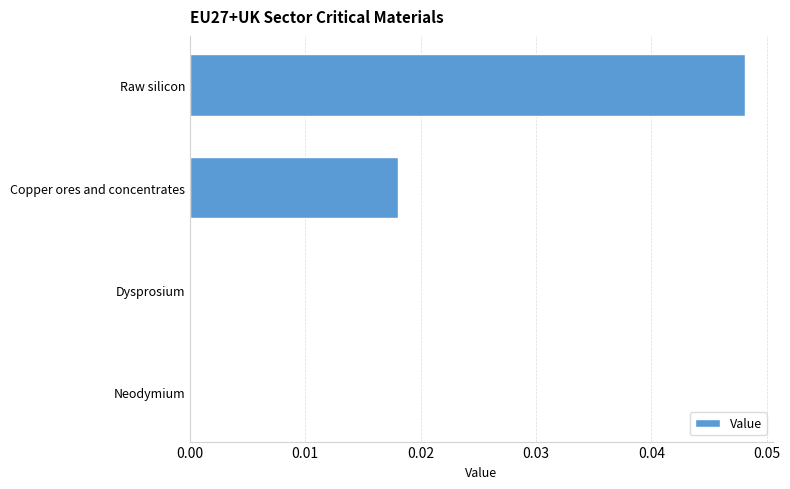

Count the number of data series in this chart.

1